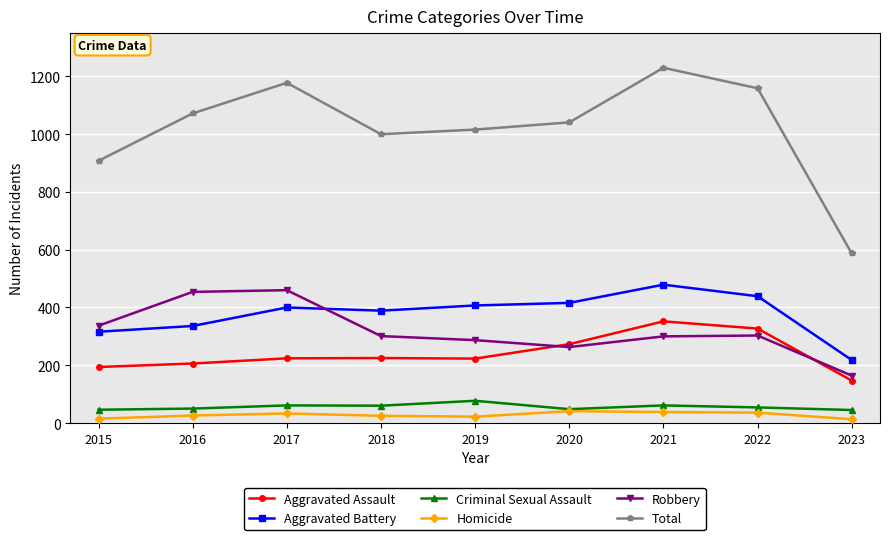

True or false: Total has more than 0 interior local peaks.

True